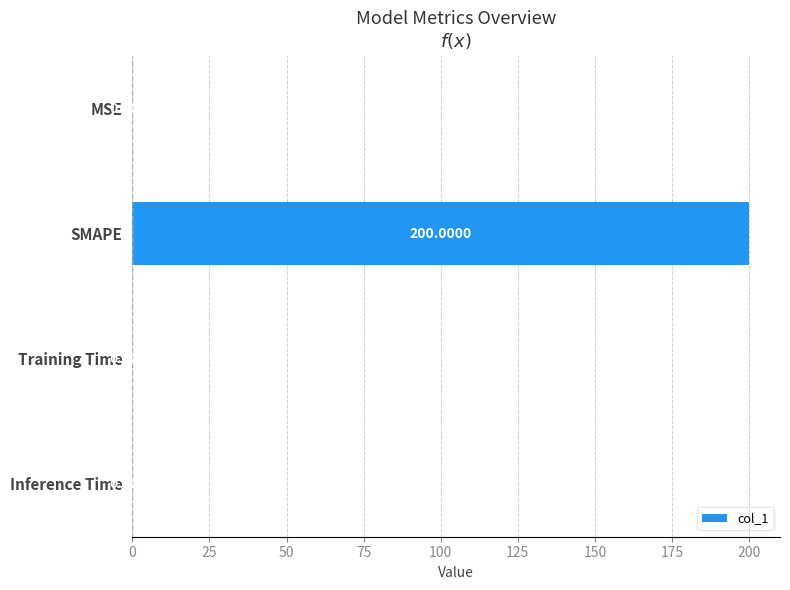

Count the number of categories in the chart.

4